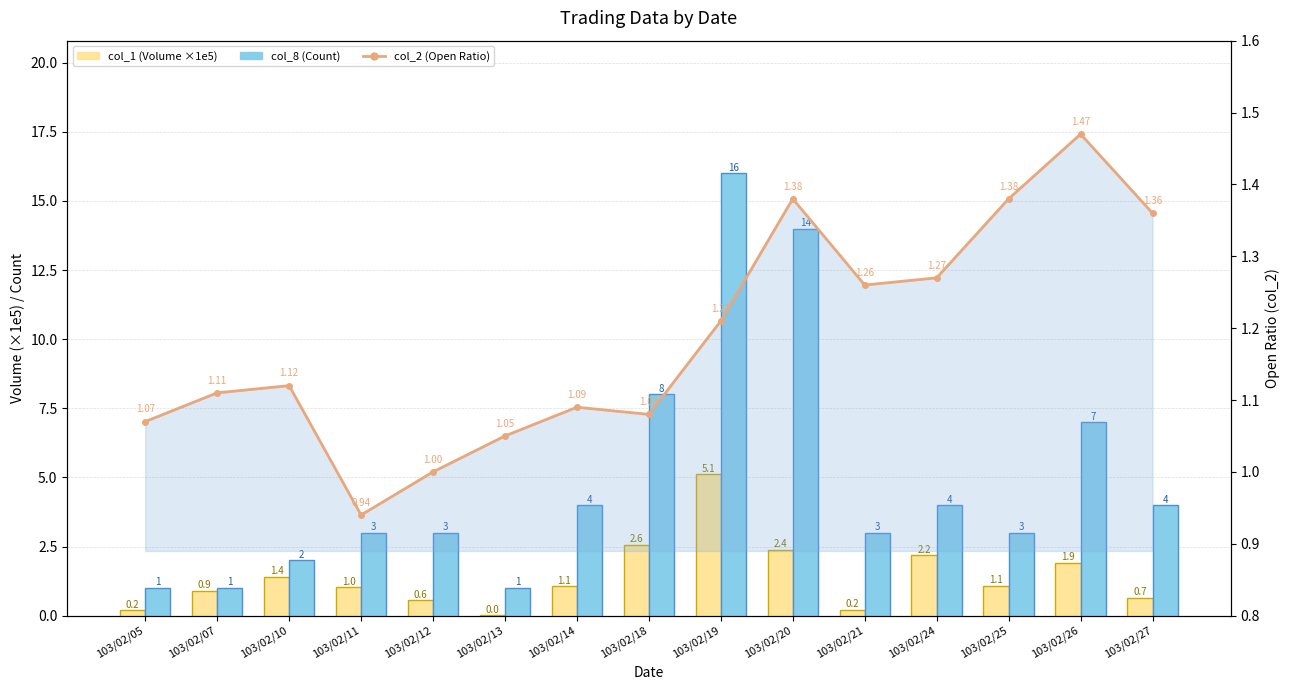

At 103/02/18, list the series in order from largest to smallest.

col_8 (Count), col_1 (Volume ×1e5), col_2 (Open Ratio)